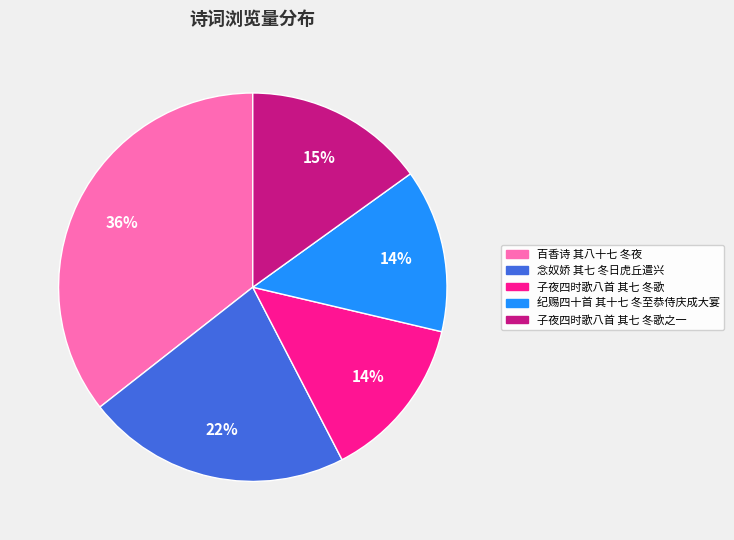

To the nearest percent, what is the difference between the largest and smallest slice percentages?

22%